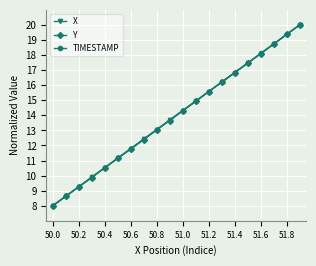

Which series has the largest range (max minus min)?

X